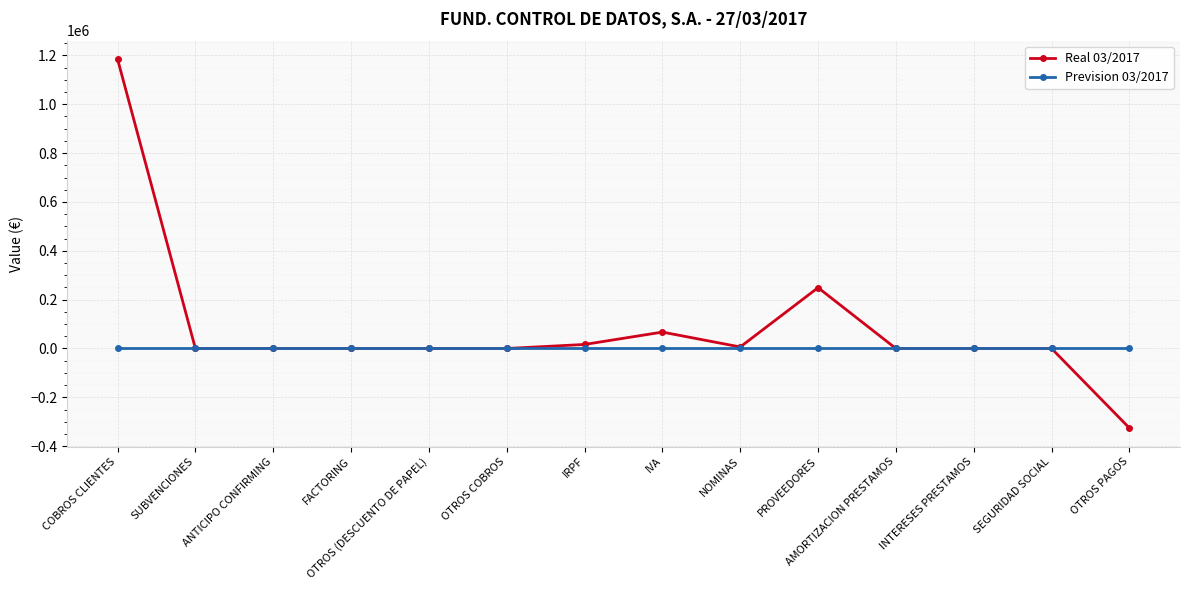

True or false: Real 03/2017 has more than 0 points higher than both neighbors.

True